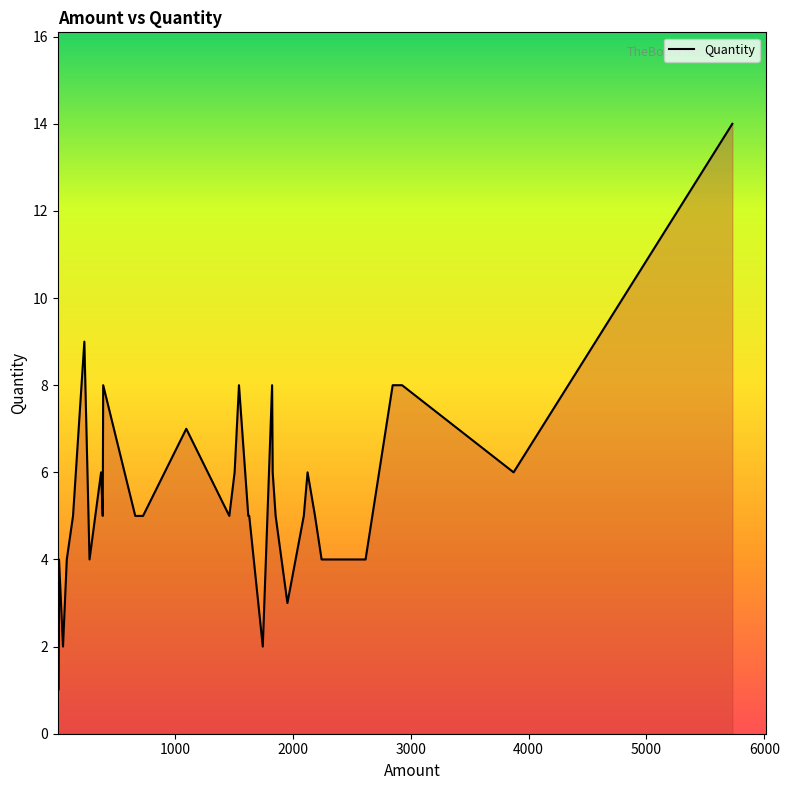

What is the label of the 26th point from the left?

1954